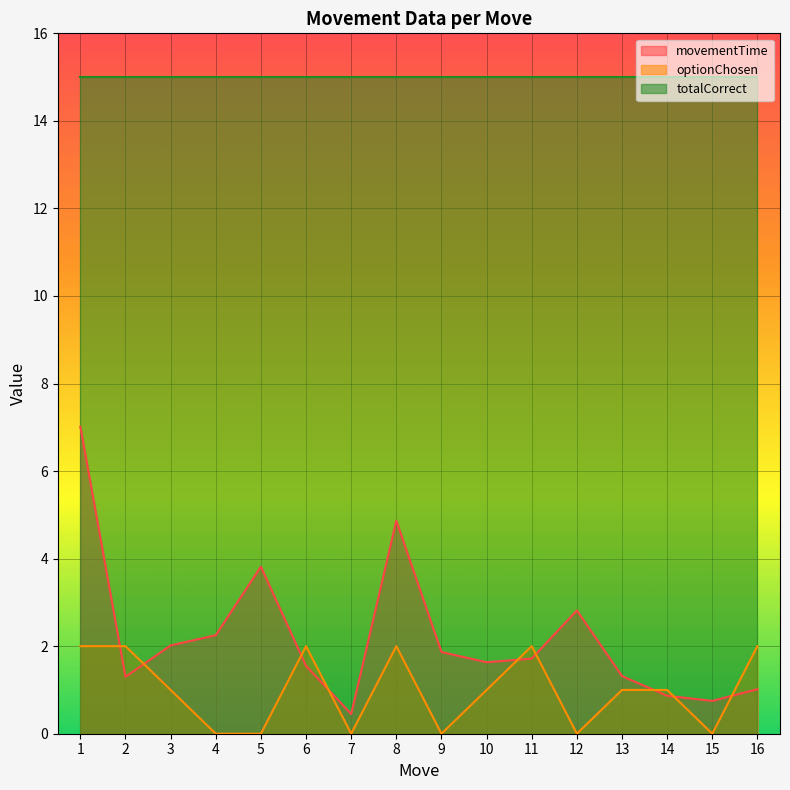

What is the value of the movementTime point at the 10th from the left?

1.6